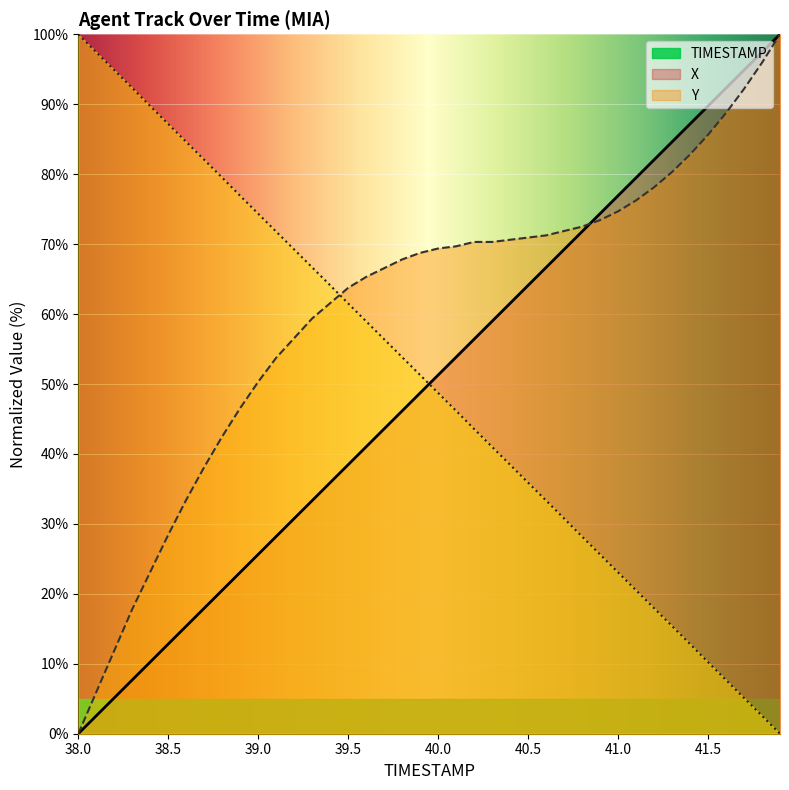

What is the average value of the X series?

60.7